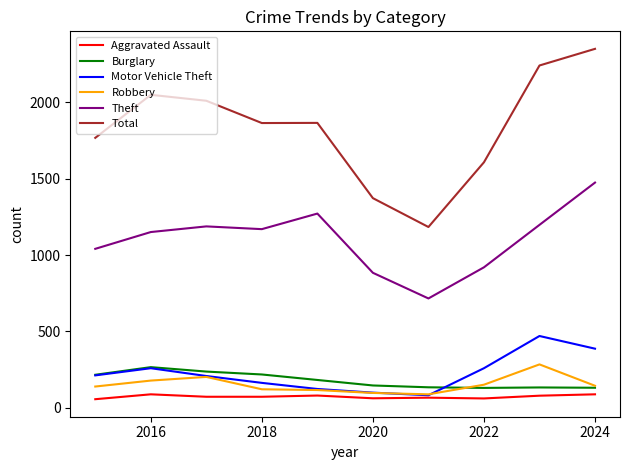

What is the minimum value for Robbery?

88